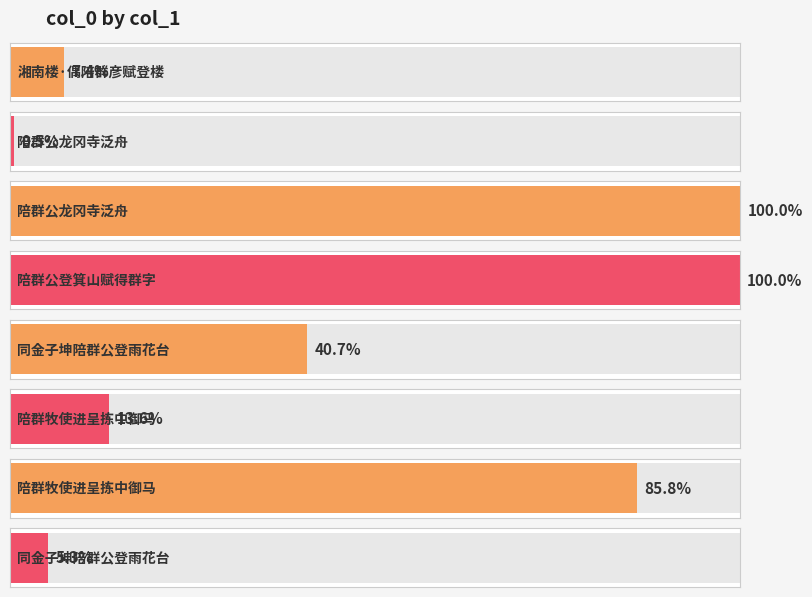

Rank the categories by value from highest to lowest.

陪群公龙冈寺泛舟, 陪群公登箕山赋得群字, 陪群牧使进呈拣中御马, 同金子坤陪群公登雨花台, 陪群牧使进呈拣中御马, 湘南楼·偶陪群彦赋登楼, 同金子坤陪群公登雨花台, 陪群公龙冈寺泛舟